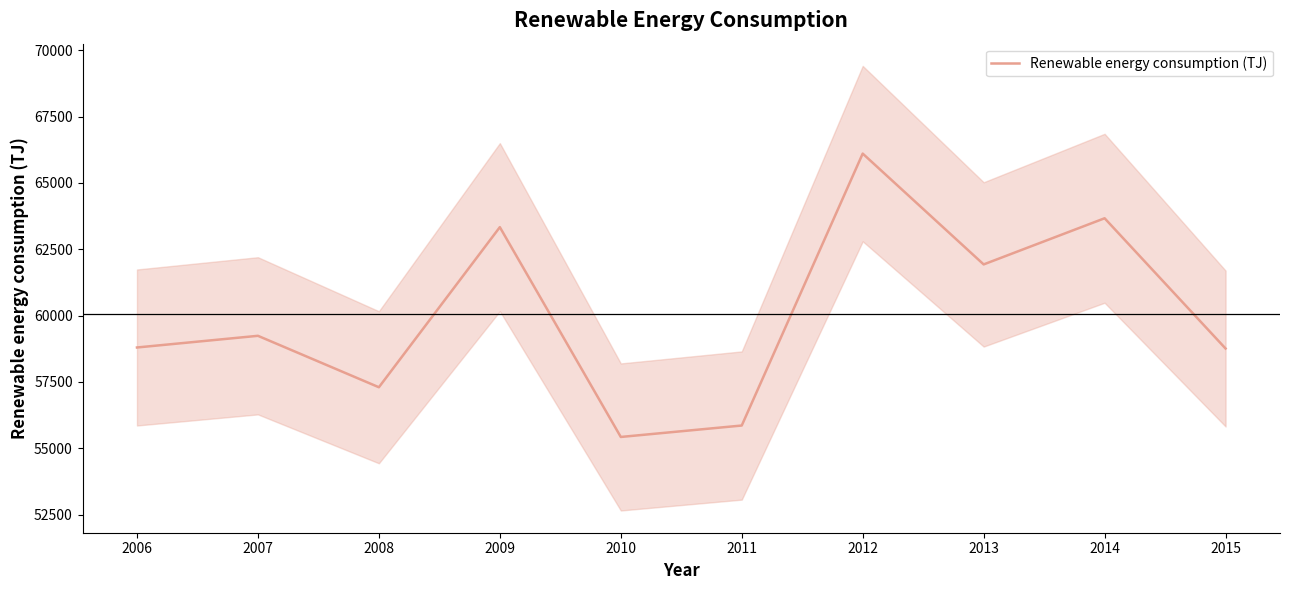

What is the difference between the maximum and minimum values?

10679.7